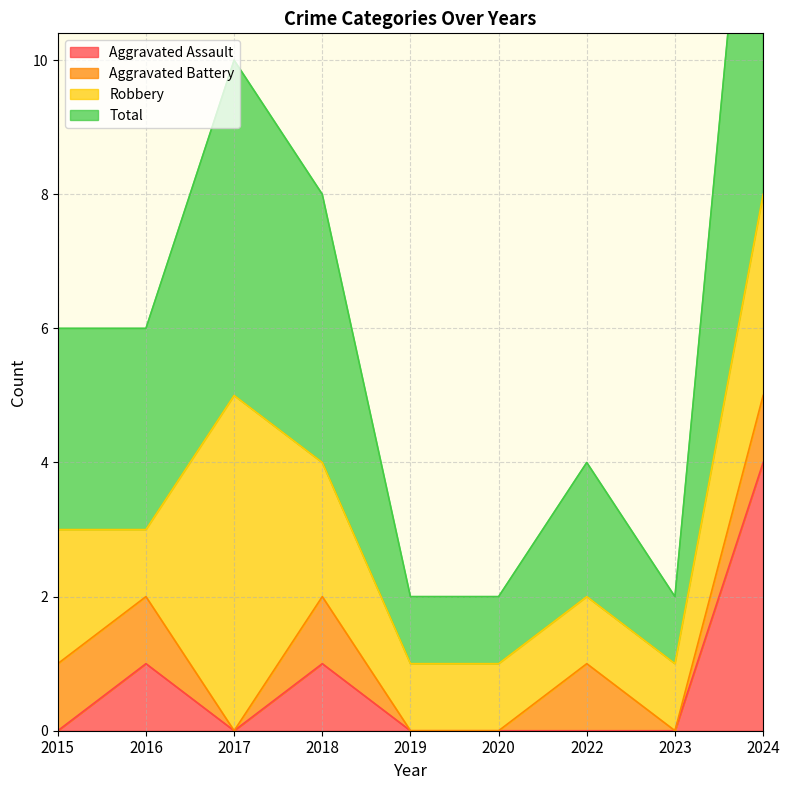

The Aggravated Assault series shows 1 at 2017. True or false?

False